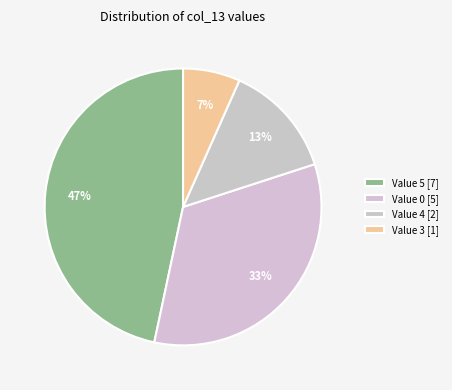

How many segments does this pie chart have?

4